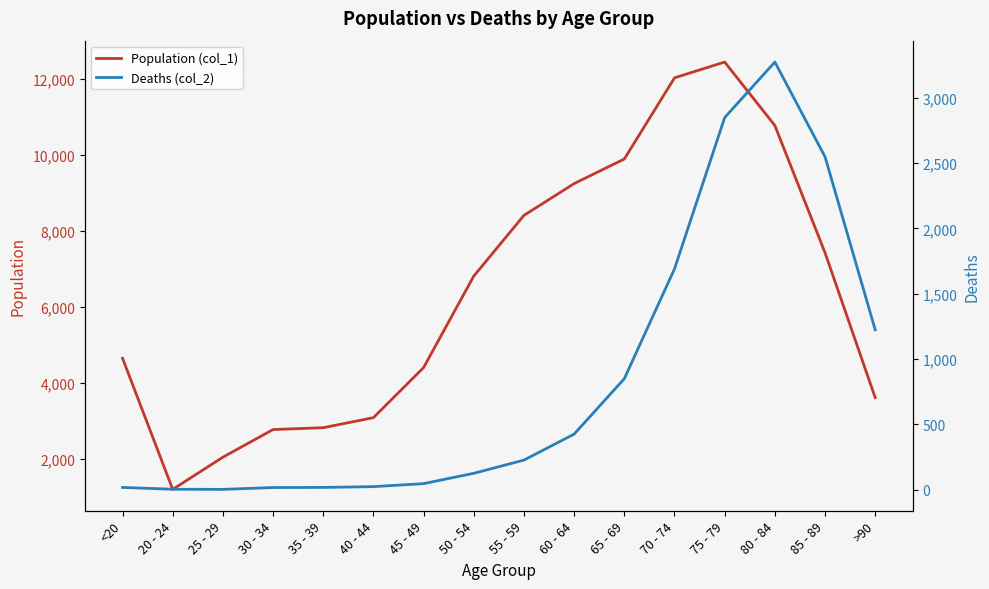

True or false: Deaths (col_2) and Population (col_1) cross at least once.

False